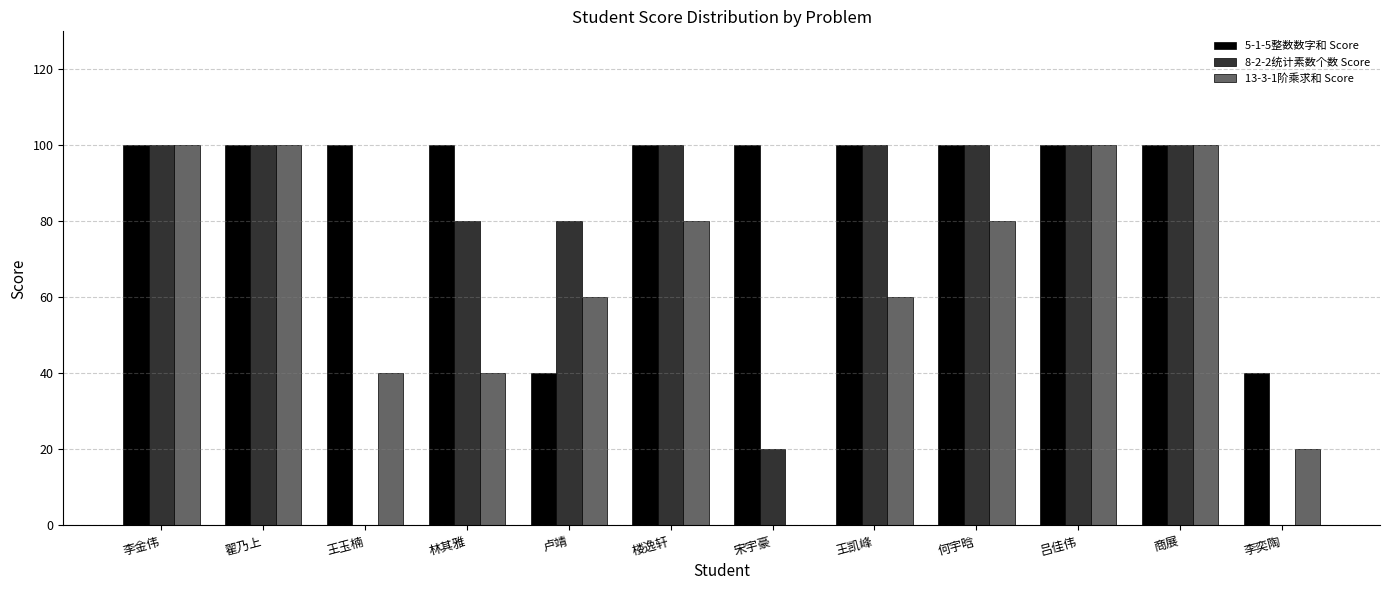

Which series has the largest total across all categories?

5-1-5整数数字和 Score